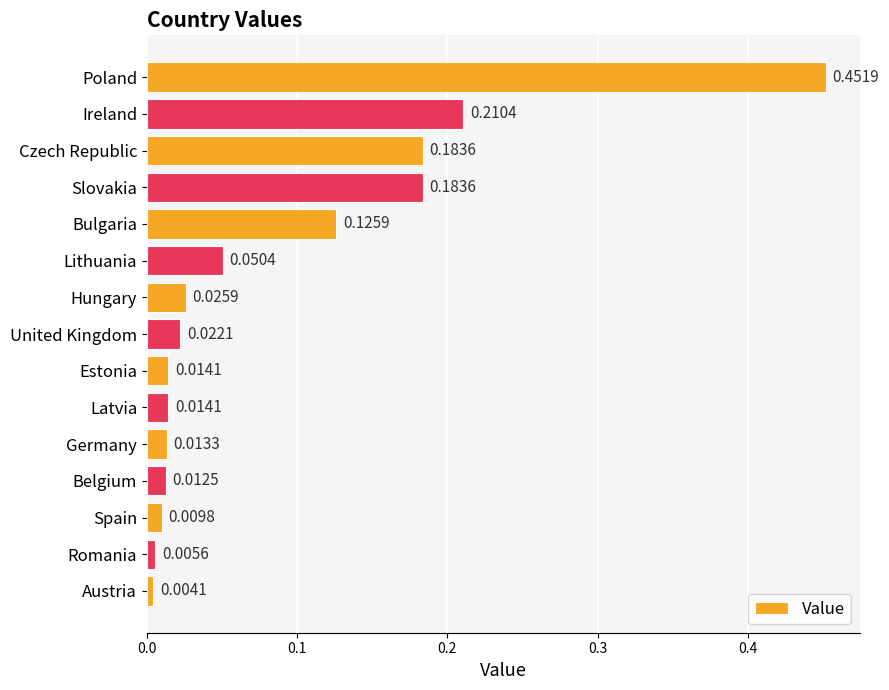

What is the sum of all values?

1.3